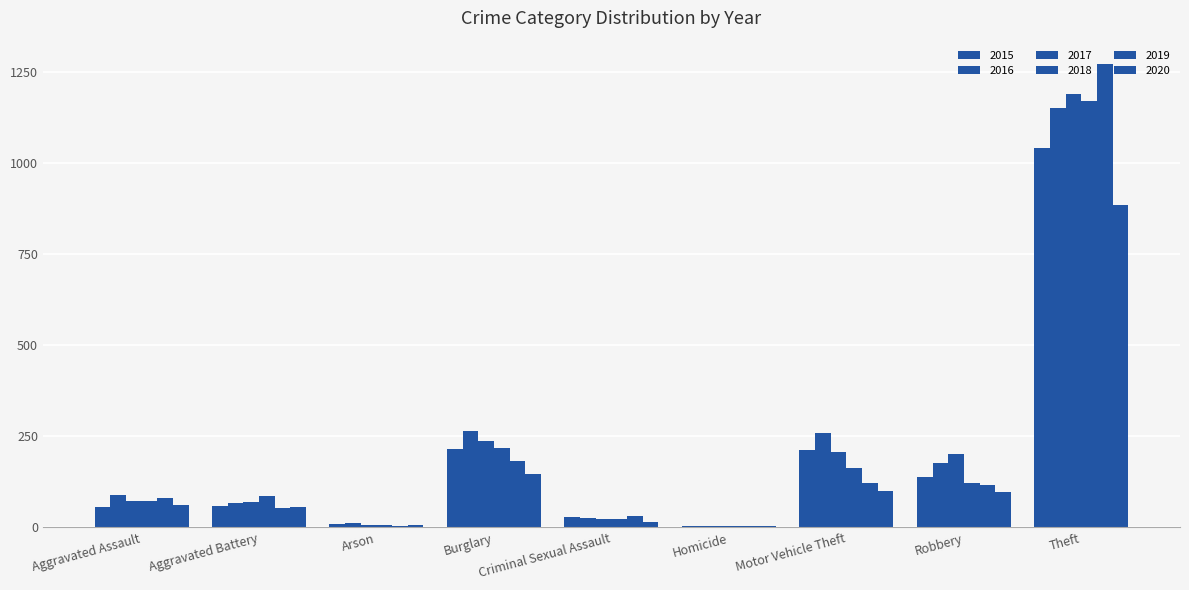

What is the difference between the highest and lowest values at Burglary?

118